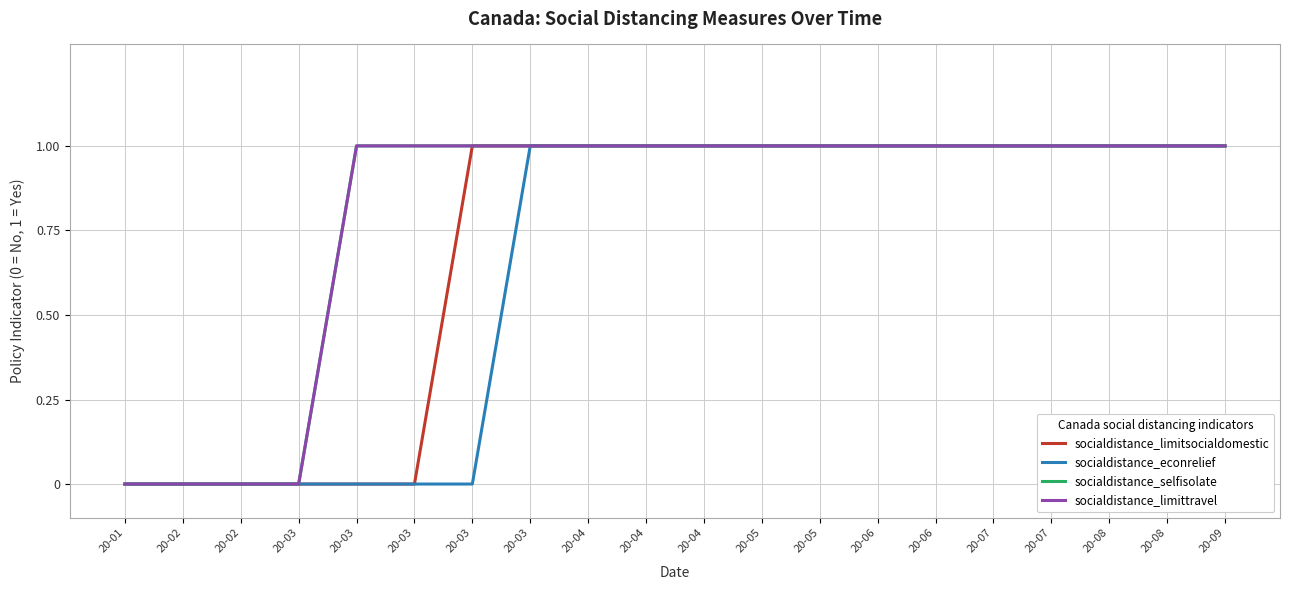

What is the difference between the second highest and second lowest values in the socialdistance_limitsocialdomestic series?

1